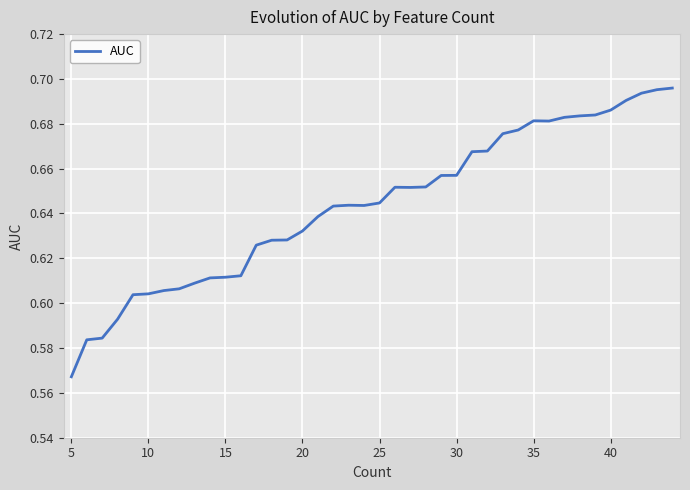

Count the number of data series in this chart.

1